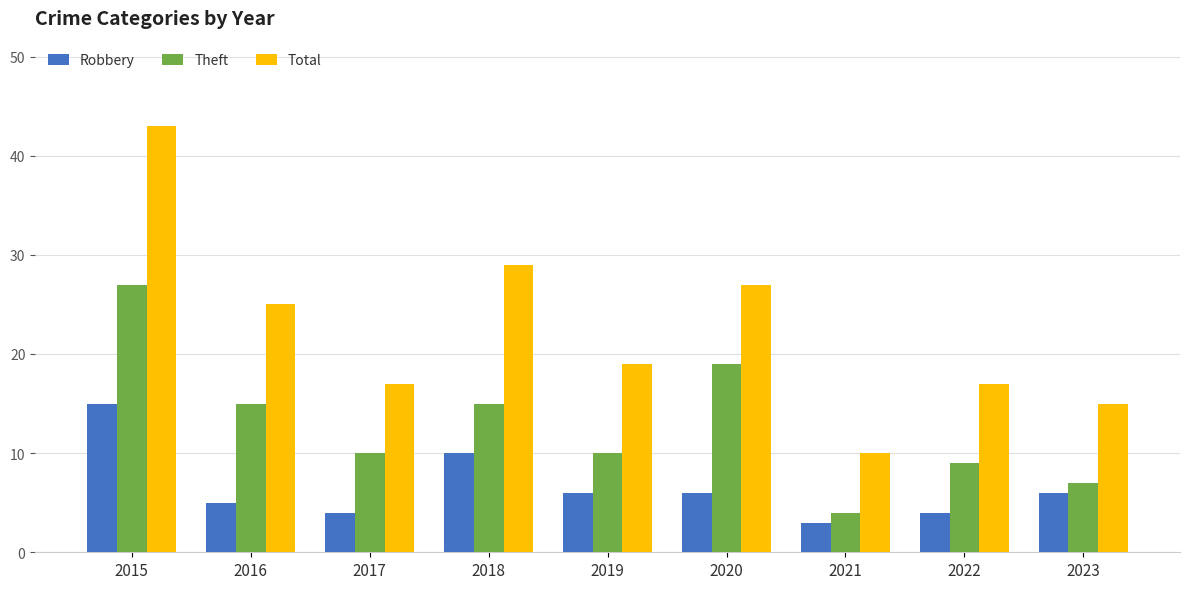

At which category is the sum across all series the highest?

2015